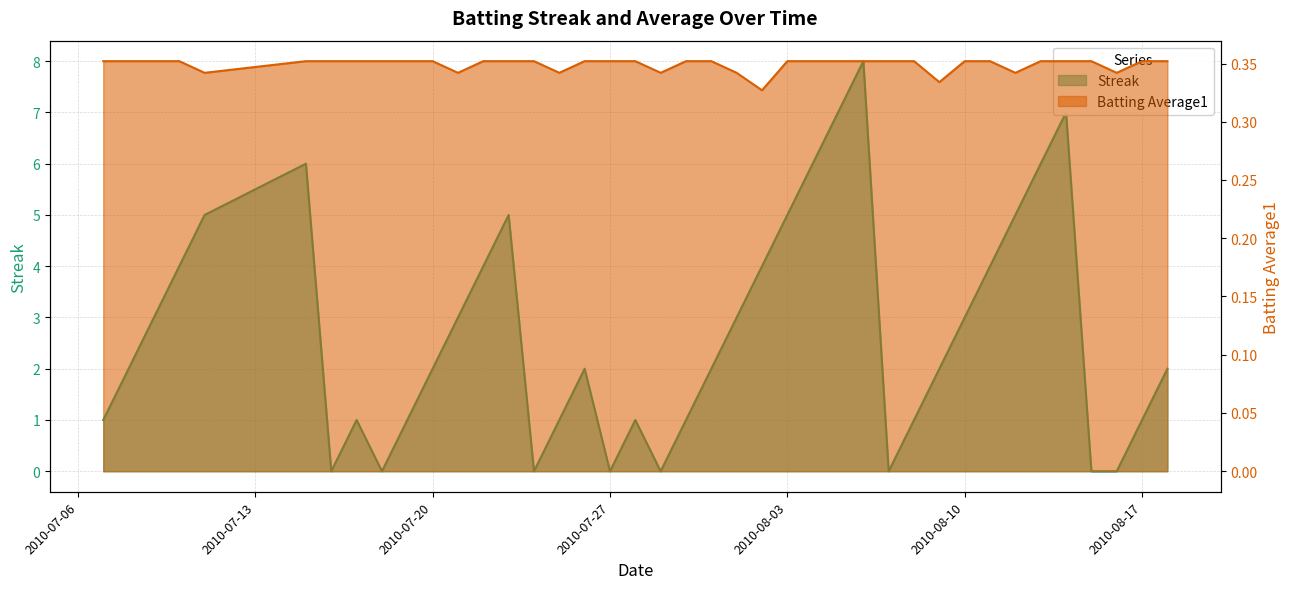

Which category has the highest value across all series?

2010-08-06